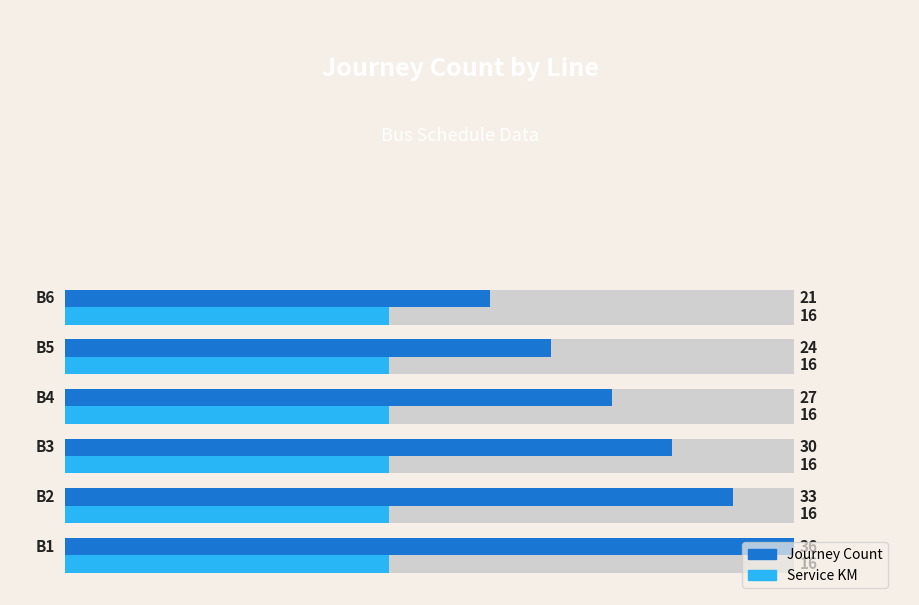

Count the number of categories in the chart.

6